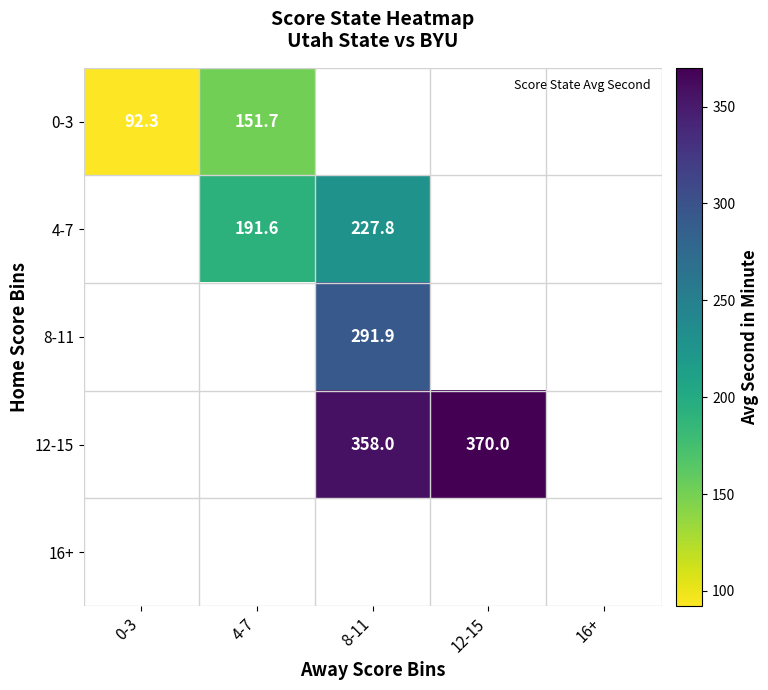

What value does the 12-15 series have at 8-11?

358.0